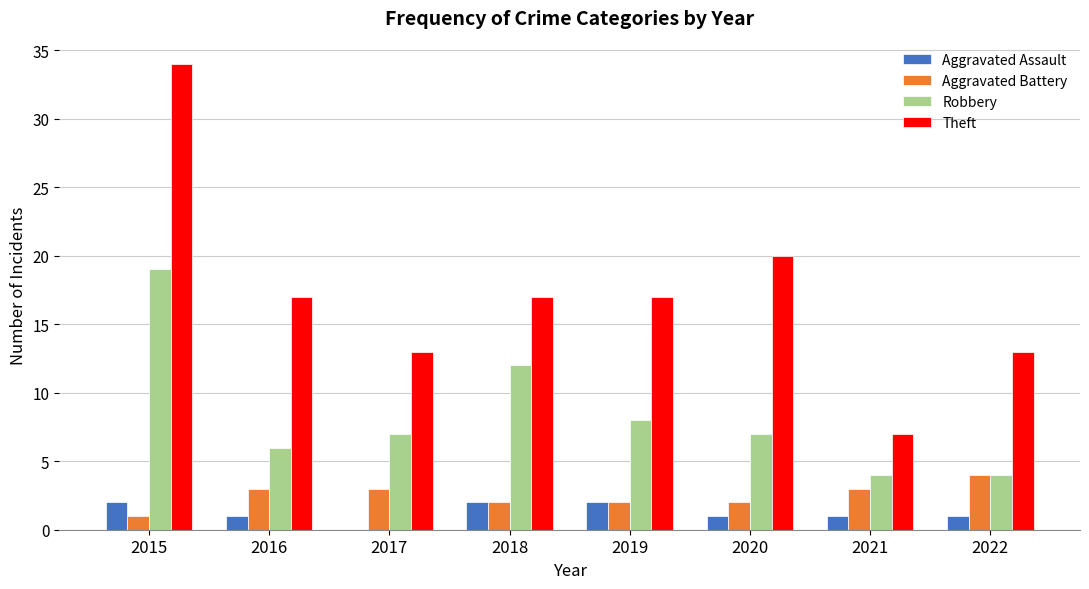

Count the Aggravated Assault values in the range 1 to 2.

7